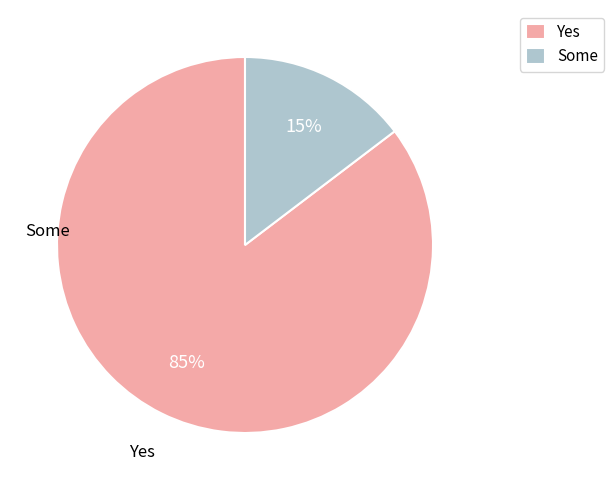

How many slices are in this pie chart?

2